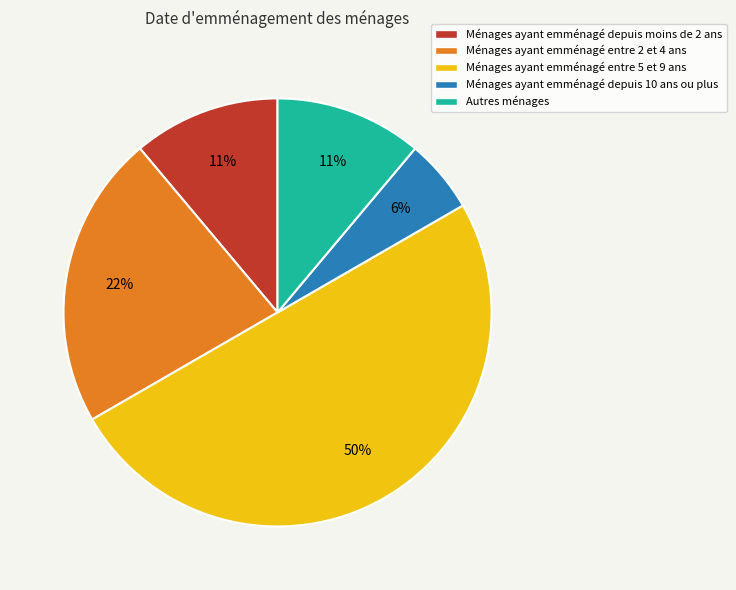

Combined, do Ménages ayant emménagé entre 2 et 4 ans and Ménages ayant emménagé depuis 10 ans ou plus account for over 50%?

No